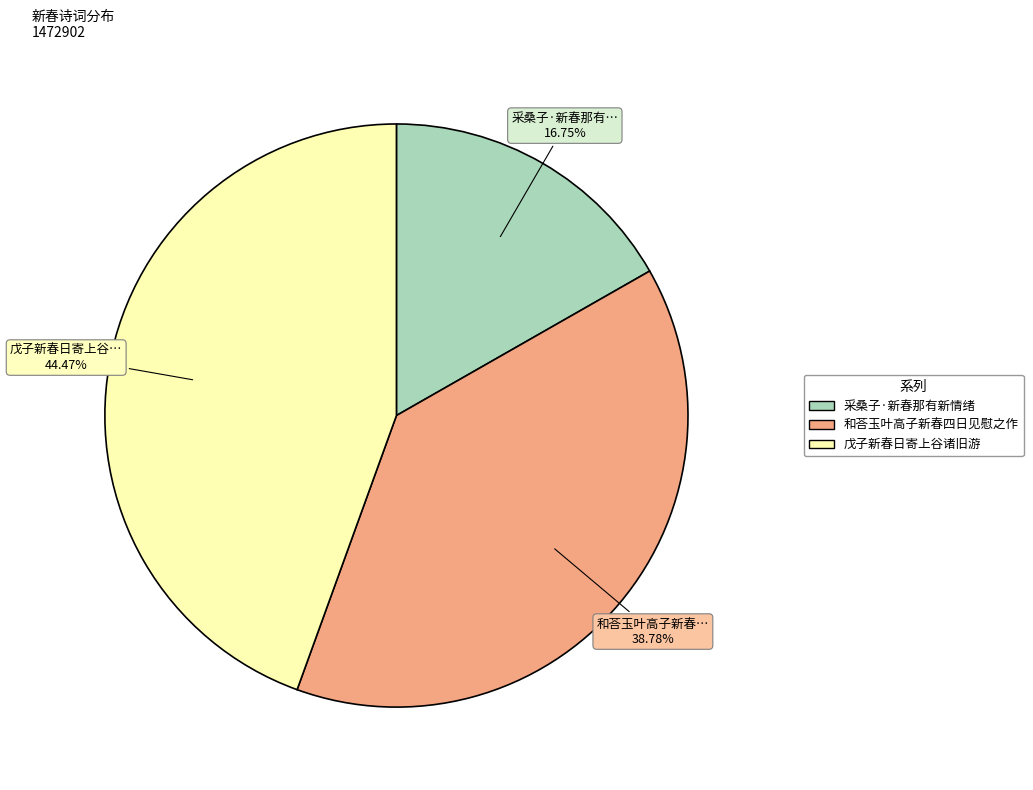

To the nearest percent, what is the difference between the 采桑子·新春那有新情绪 and 和荅玉叶高子新春四日见慰之作 slice percentages?

22%